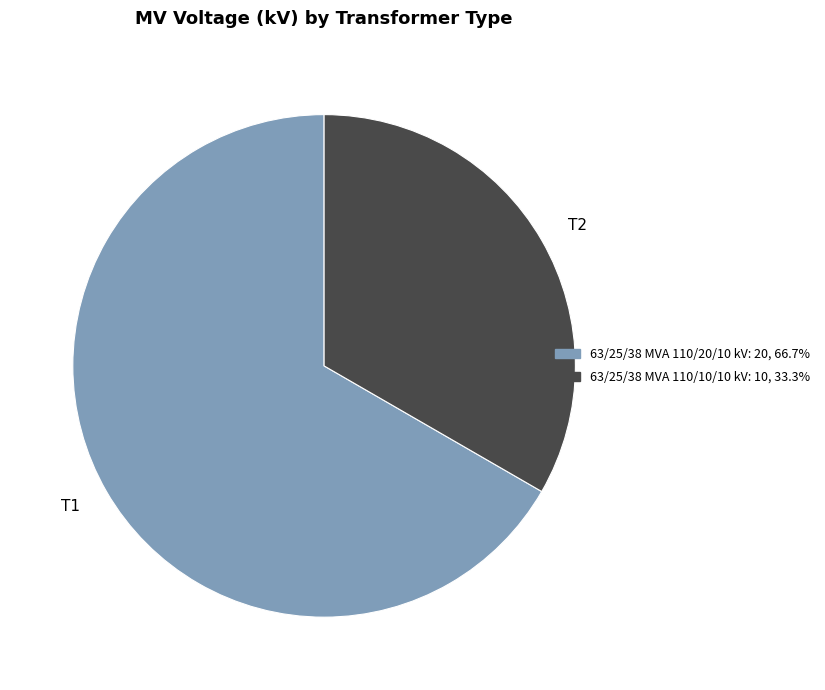

Does any single category account for the majority?

Yes